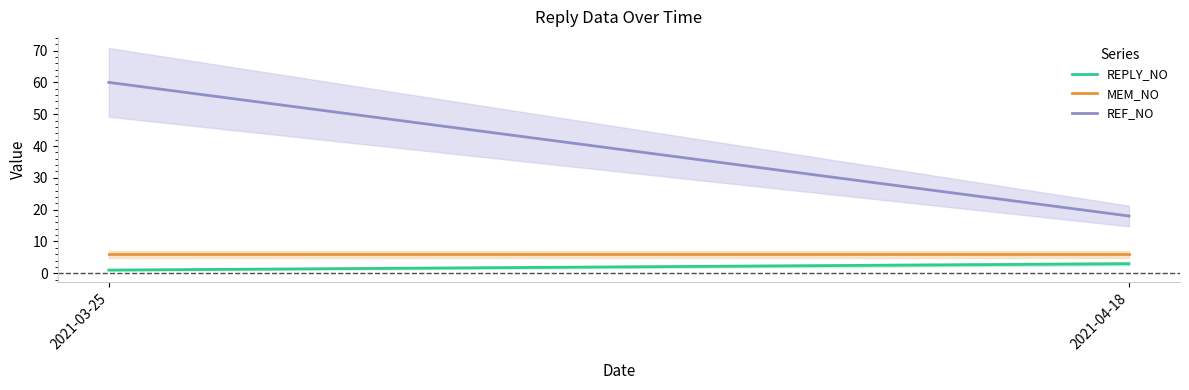

What is the spread (max minus min) of values at 2021-03-25?

59